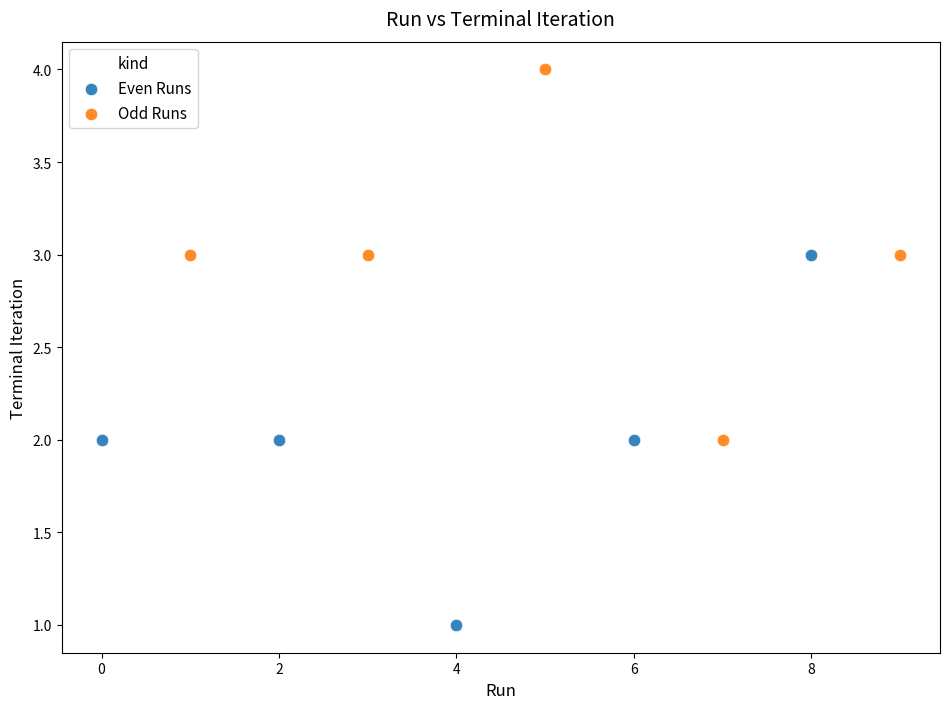

Which series reaches the maximum Y coordinate?

Odd Runs